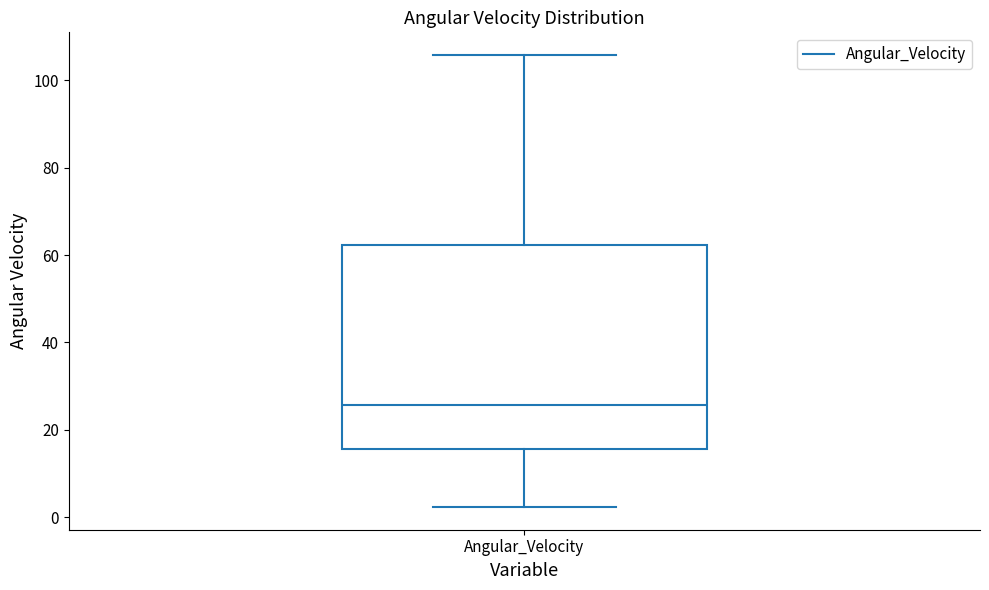

Where is the lower edge of the box for Angular_Velocity on the y-axis? The values are not printed on the chart, so give them approximately, as read against the axis.

16